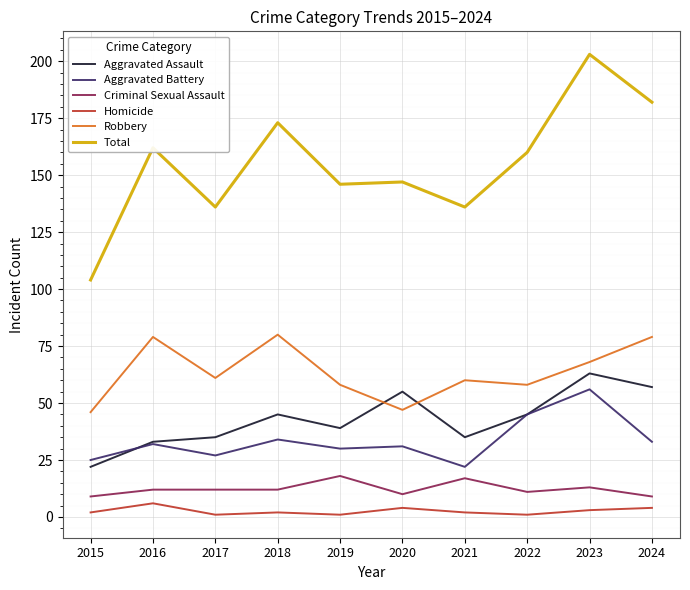

Between 2015 and 2016, which series saw the biggest shift?

Total